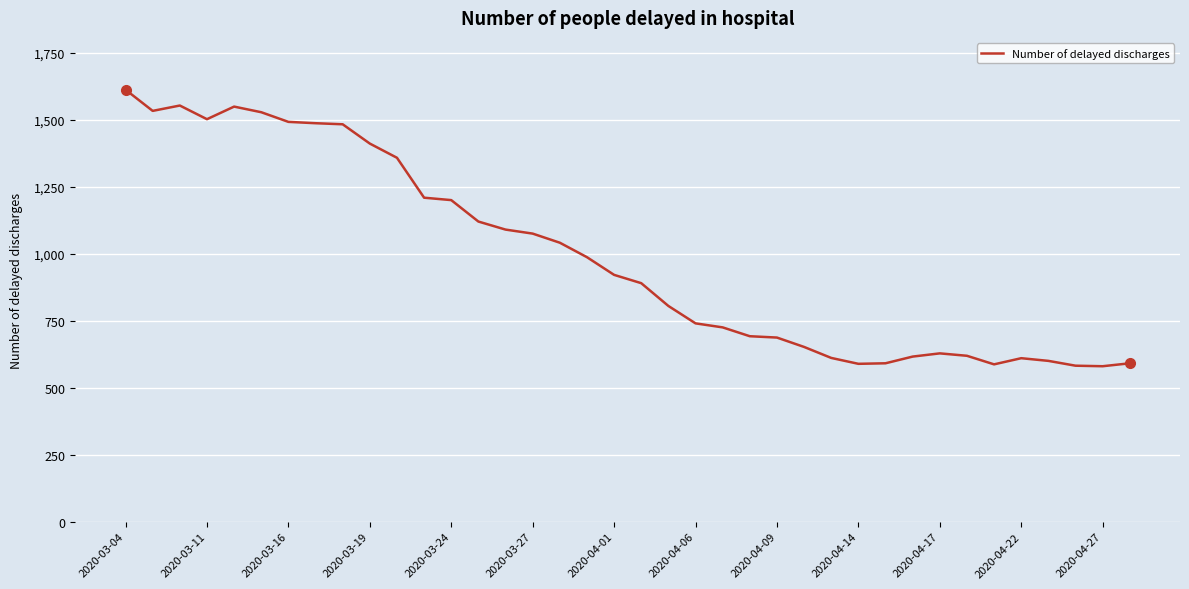

What is the difference between the maximum and second lowest values?

1030